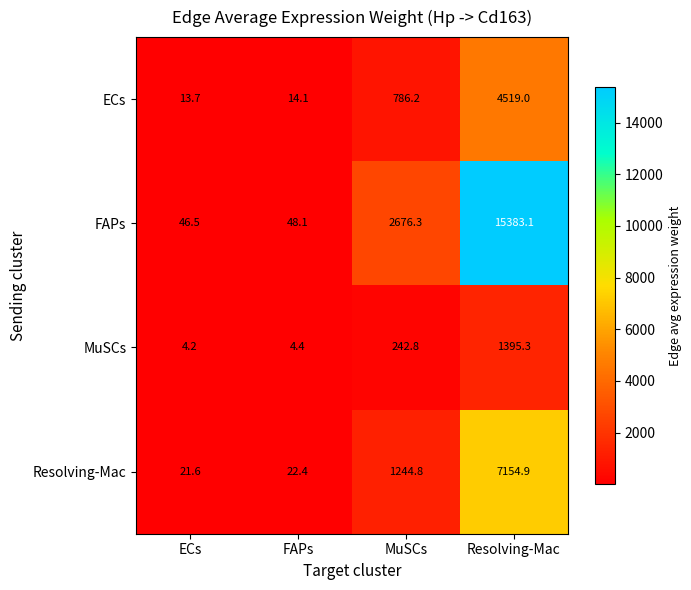

At which label does FAPs first exceed 2676?

MuSCs